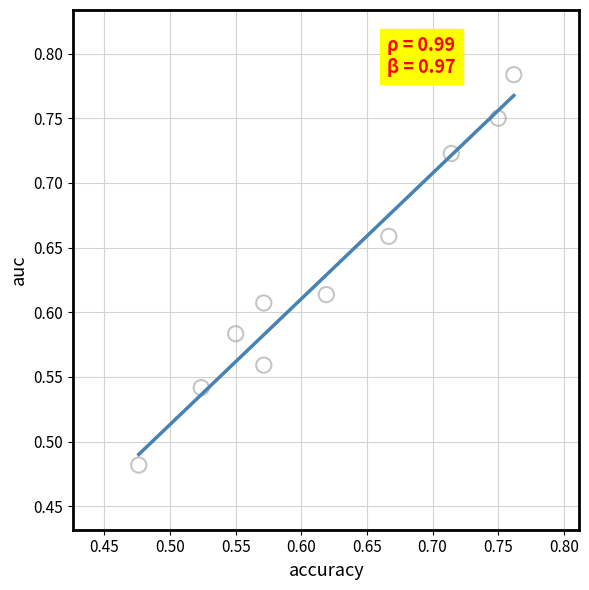

What is the range of X values (max minus min)?

0.3